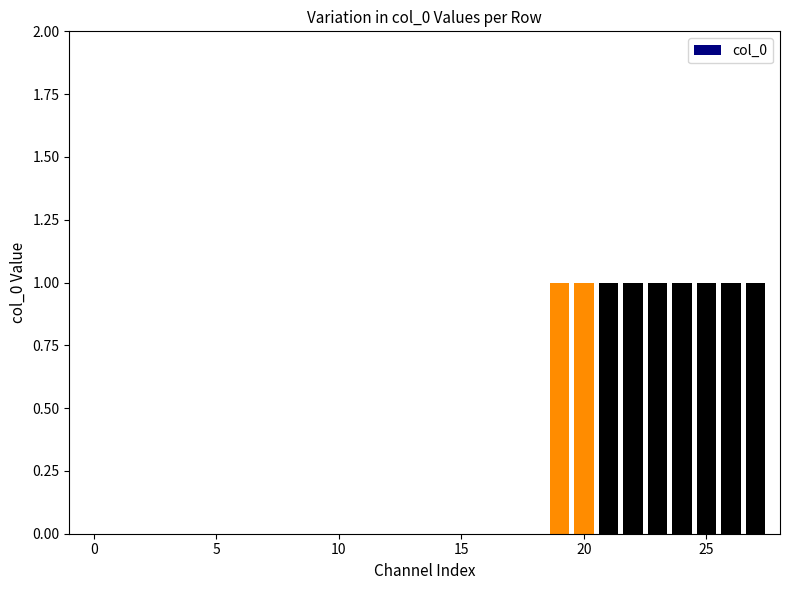

What is the sum of all values?

9